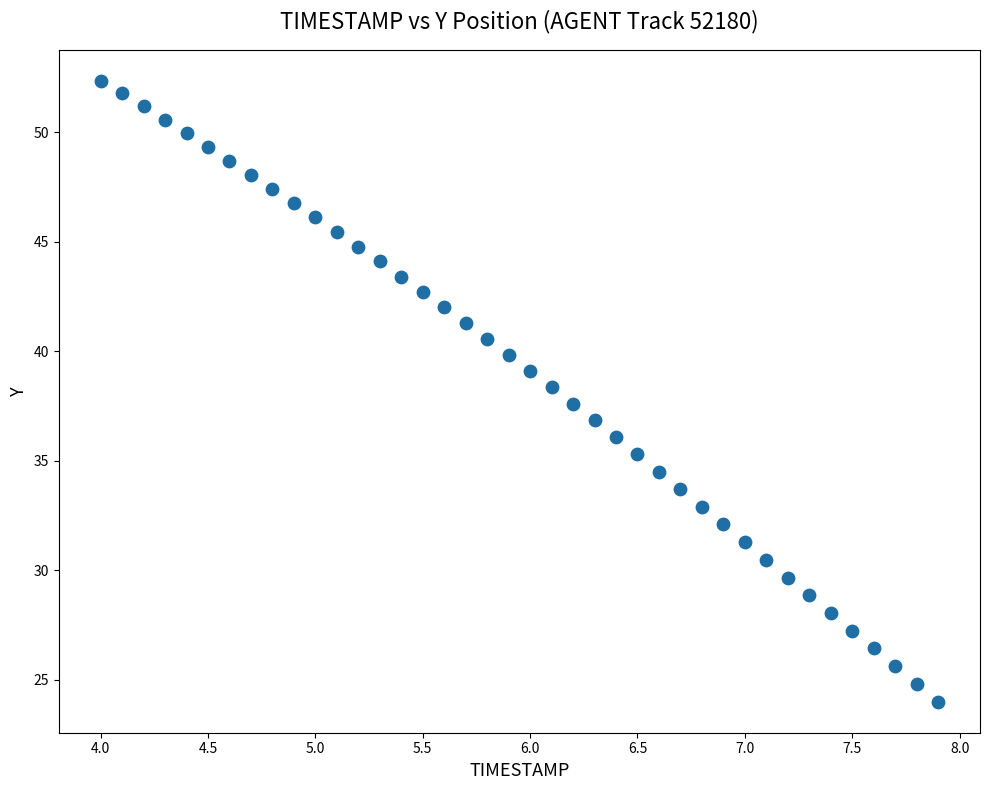

What is the range of Y values (max minus min)?

28.4